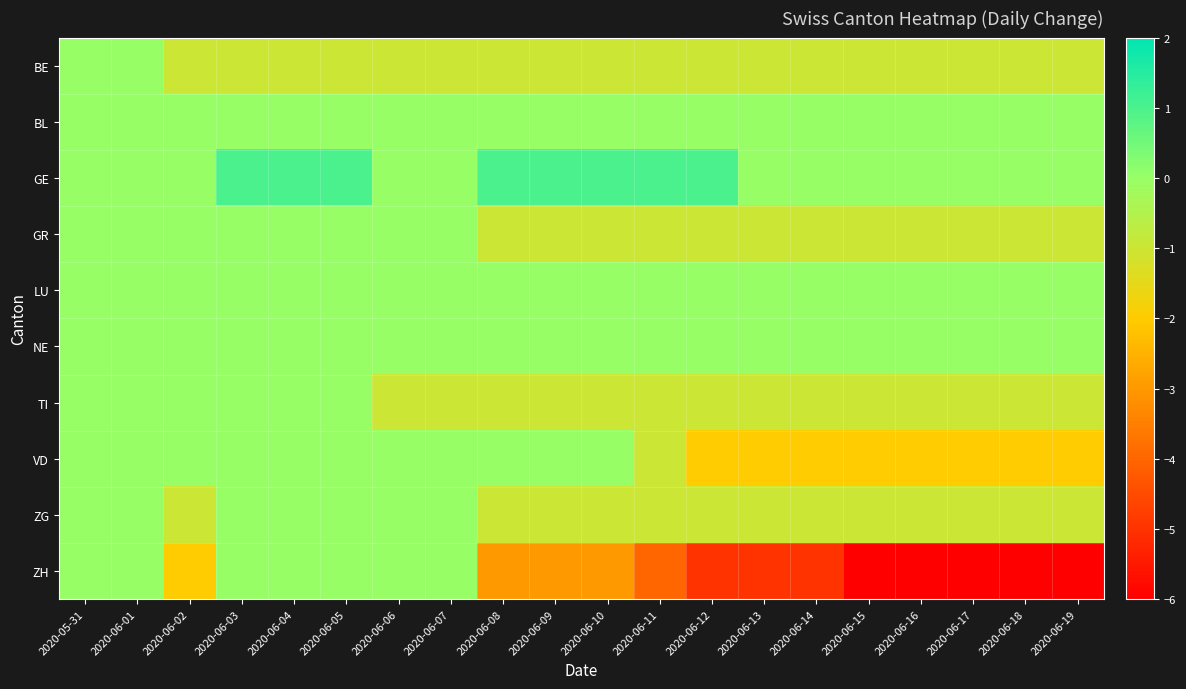

At which category does the chart reach its minimum across all series?

2020-06-15